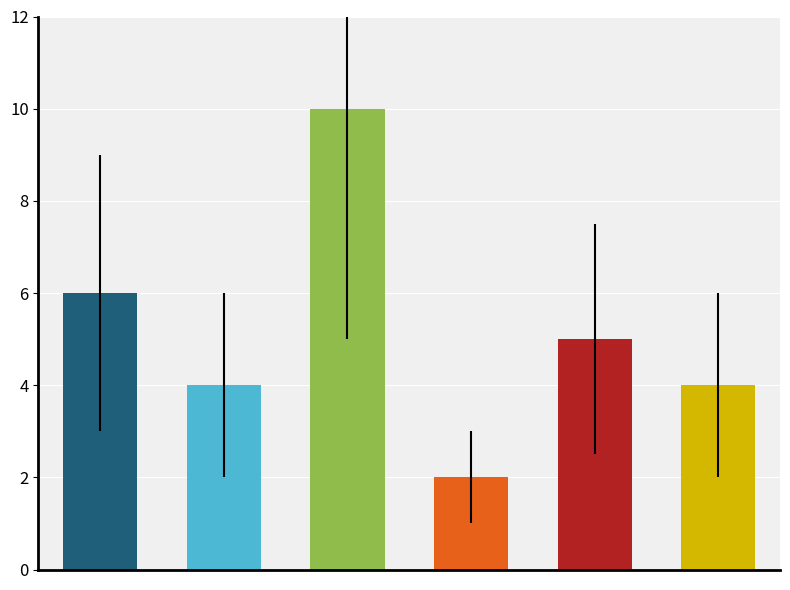

How many data points are above 5?

2